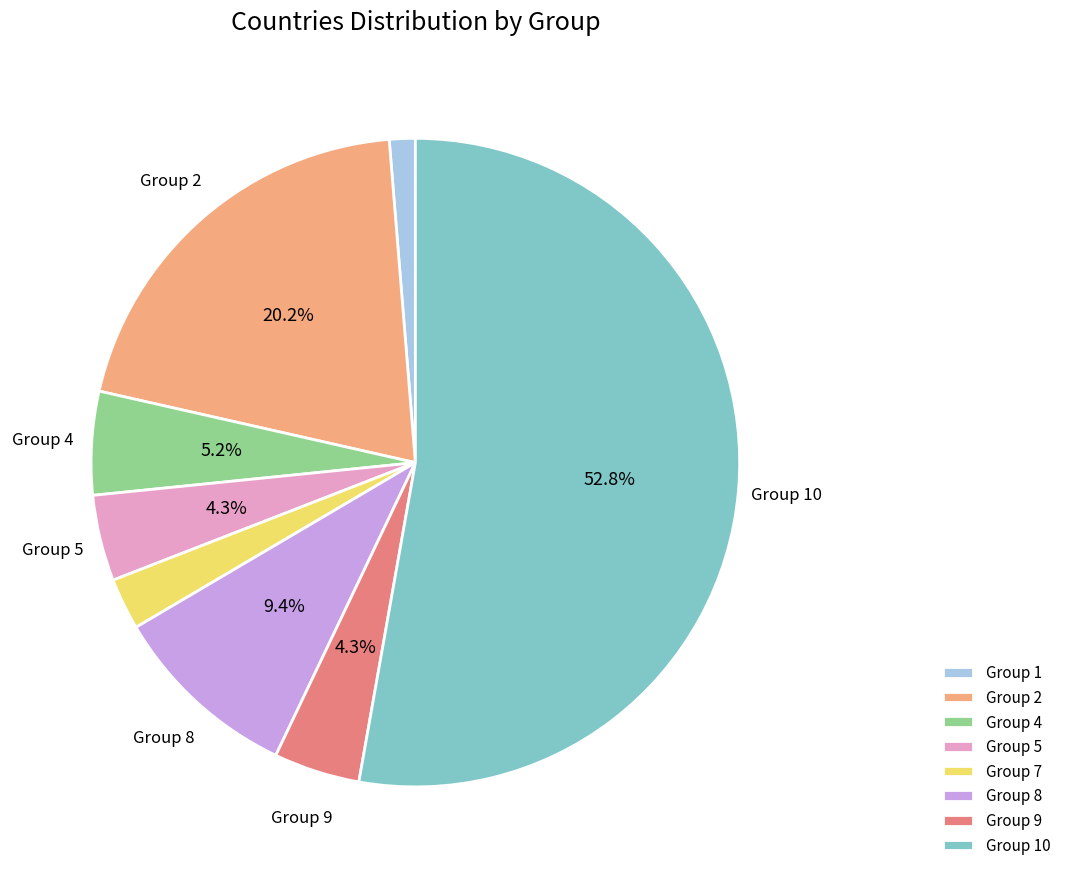

Is the sum of Group 1 and Group 5 greater than half?

No